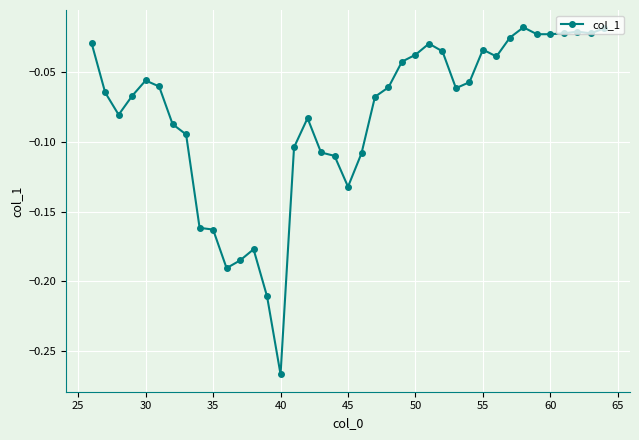

Is this an area chart (filled region under the line)?

No